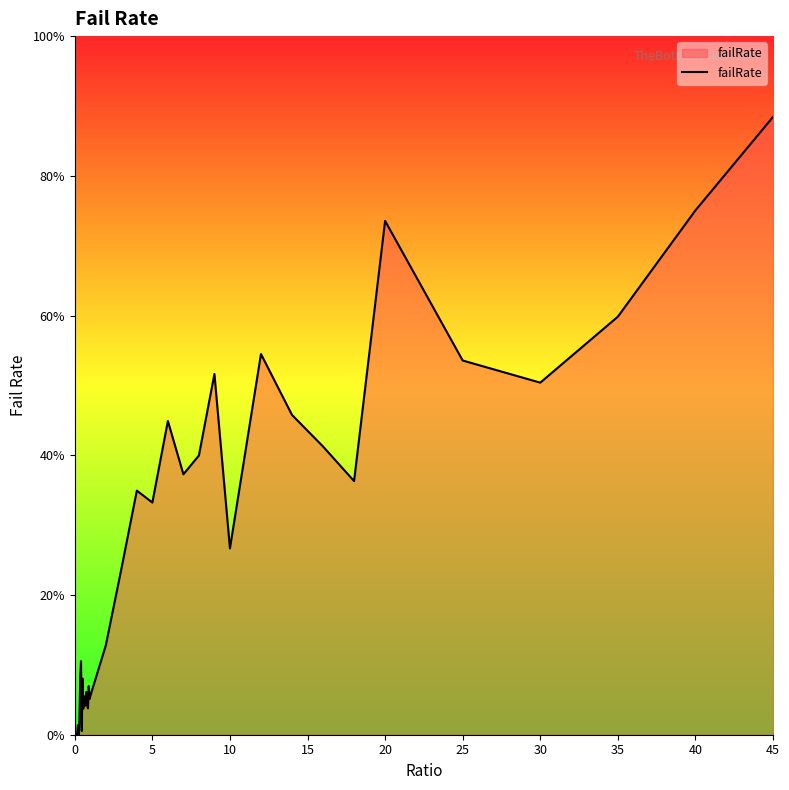

What is the maximum value shown in the chart?

88.4